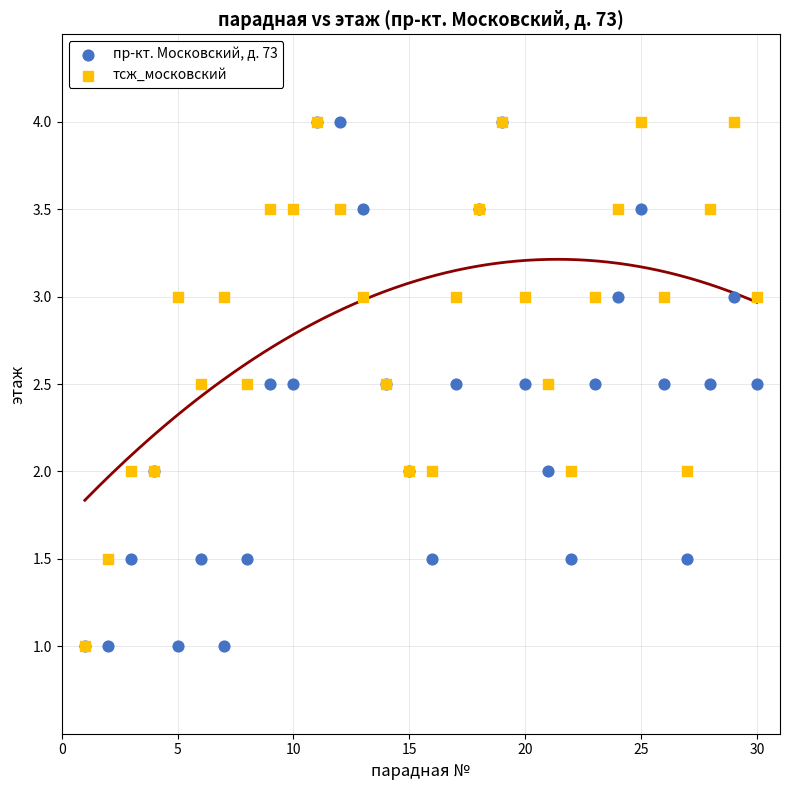

What are all the series names shown in the legend?

пр-кт. Московский, д. 73, тсж_московский